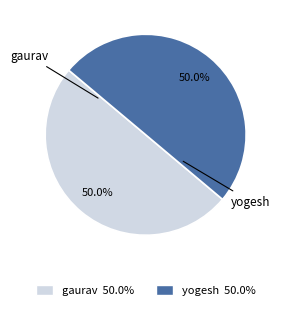

What is the ratio of the value at gaurav to the value at yogesh?

1.0